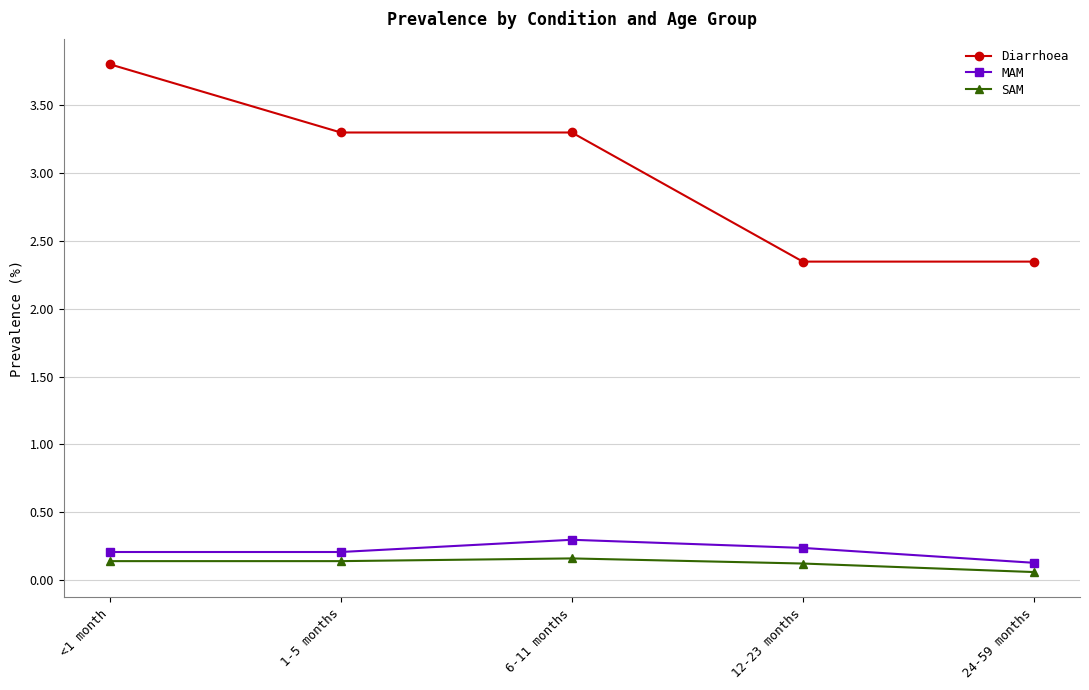

True or false: MAM and SAM cross at least once.

False